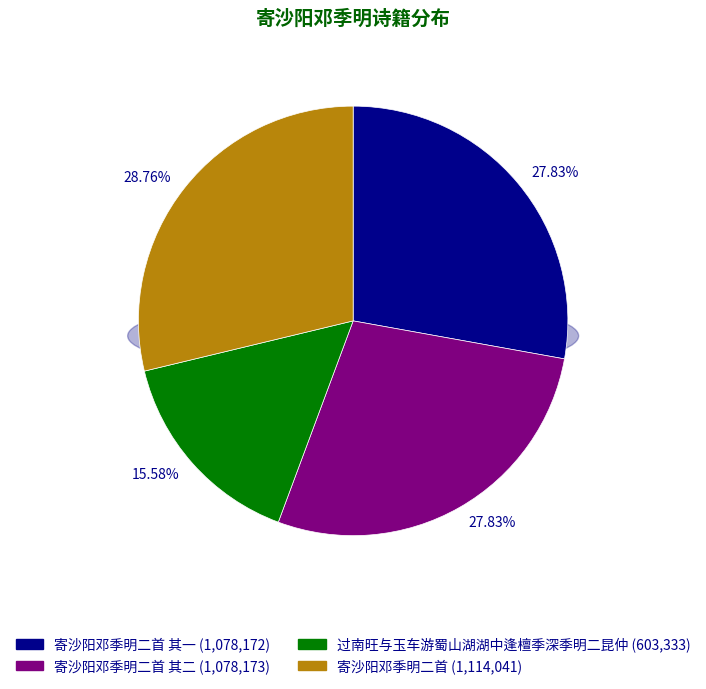

To the nearest percent, what is the difference between the 过南旺与玉车游蜀山湖湖中逢檀季深季明二昆仲 and 寄沙阳邓季明二首 其一 slice percentages?

12%